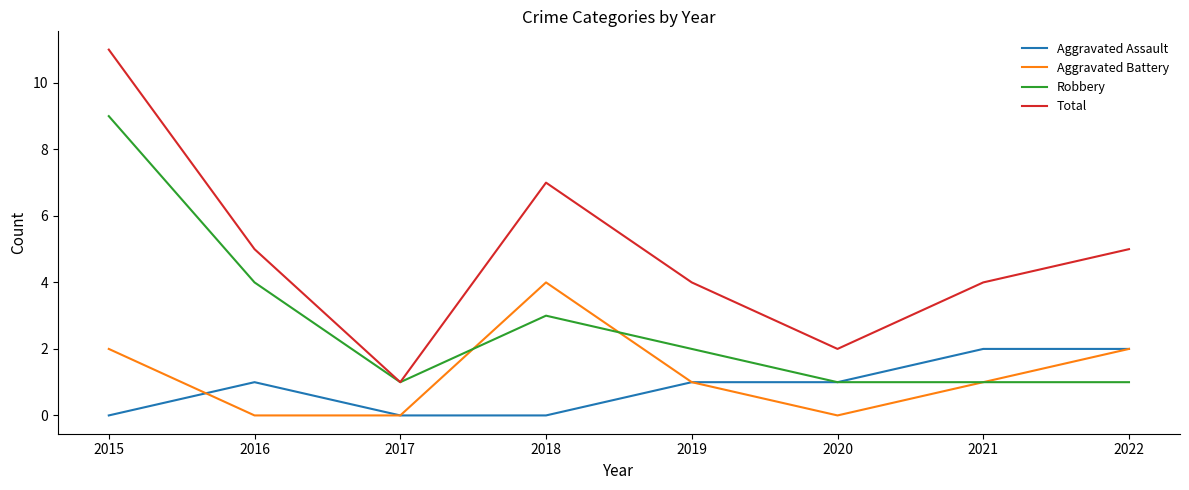

True or false: Aggravated Battery and Total cross at least once.

False